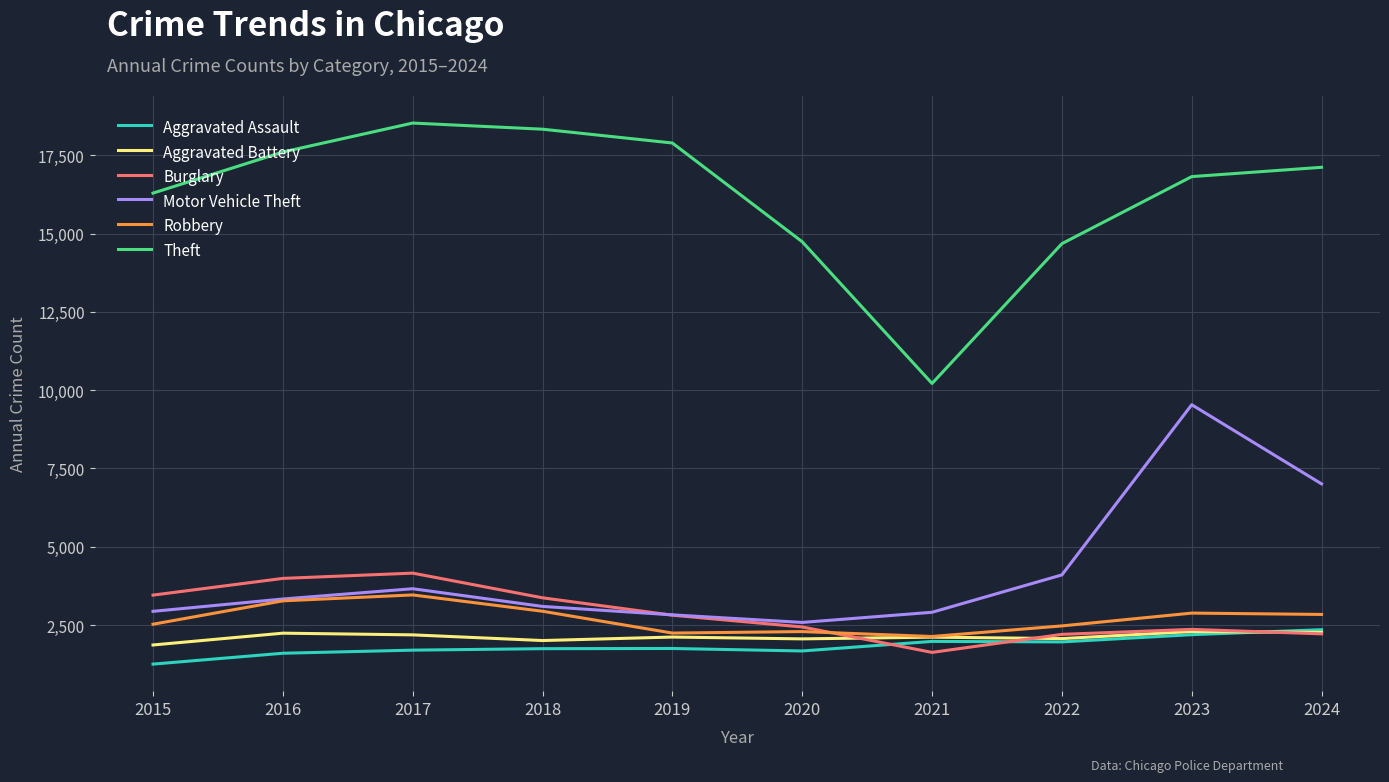

True or false: Aggravated Assault and Theft intersect in this chart.

False